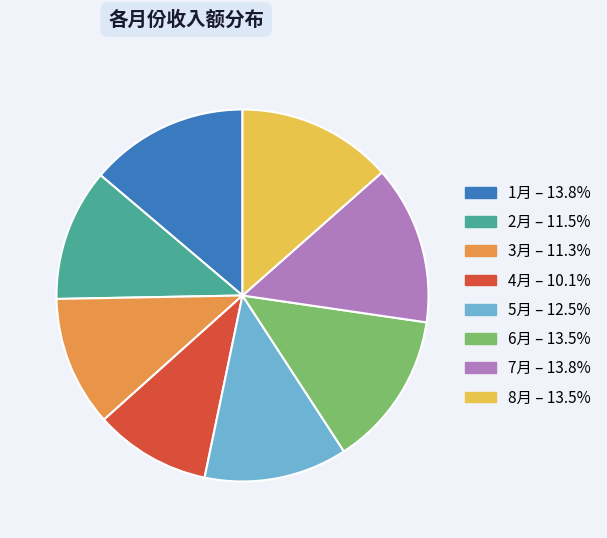

Do 2月 and 5月 together represent more than half of the pie?

No